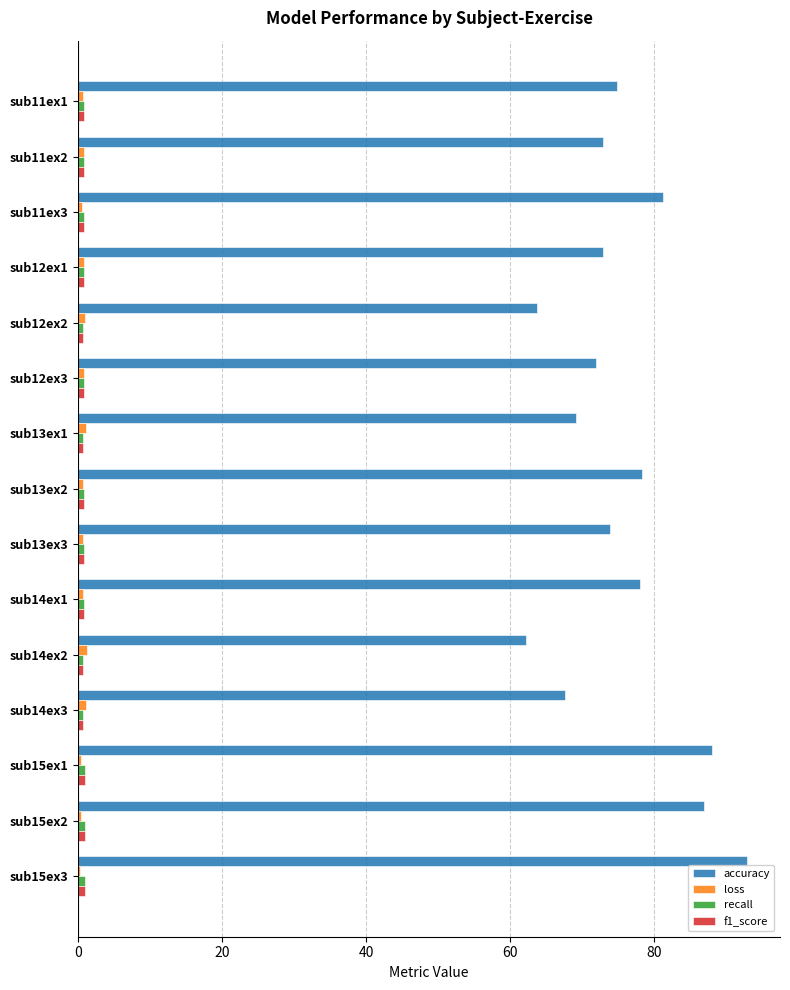

Between sub13ex1 and sub15ex1, which series saw the biggest shift?

accuracy